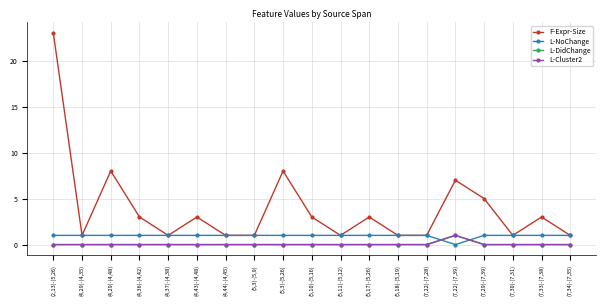

Rank the categories by F-Expr-Size value from highest to lowest.

(2,13)-(5,26), (4,29)-(4,48), (5,3)-(5,26), (7,22)-(7,39), (7,29)-(7,39), (4,36)-(4,42), (4,43)-(4,48), (5,10)-(5,16), (5,17)-(5,26), (7,33)-(7,38), (4,29)-(4,35), (4,37)-(4,38), (4,44)-(4,45), (5,3)-(5,9), (5,11)-(5,12), (5,18)-(5,19), (7,22)-(7,28), (7,30)-(7,31), (7,34)-(7,35)